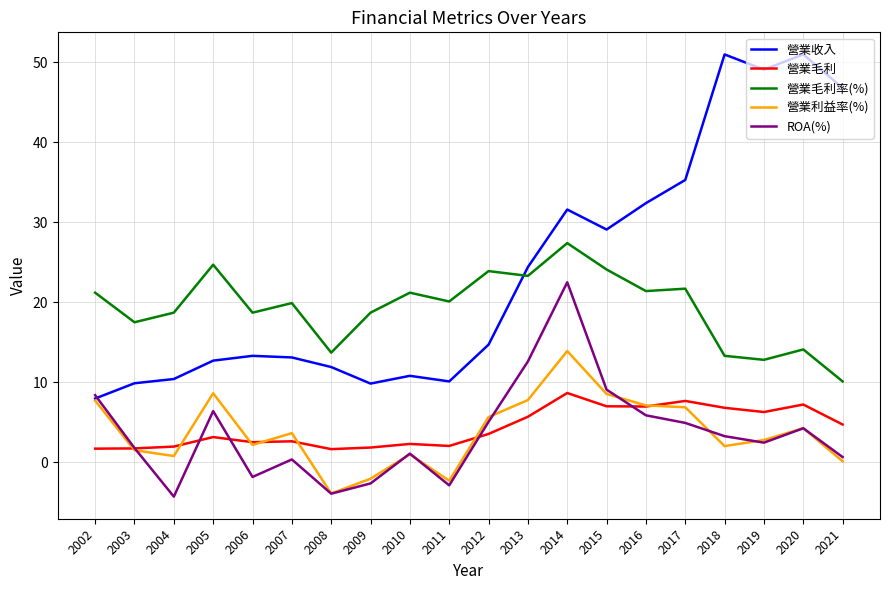

Is the value of 營業毛利 at 2007 greater than the value of 營業毛利率(%) at 2007?

No